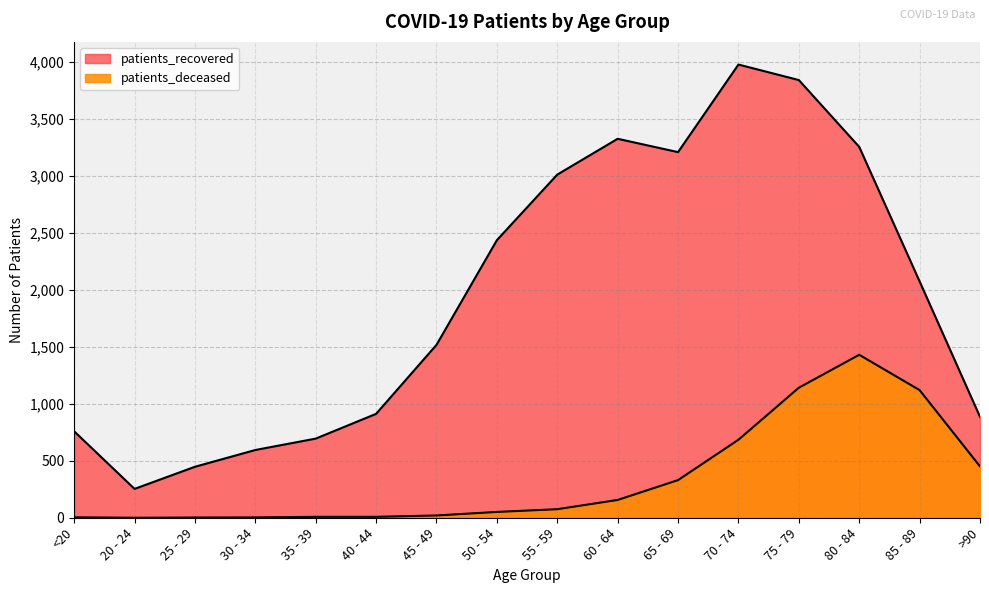

What is the minimum value for patients_recovered?

253